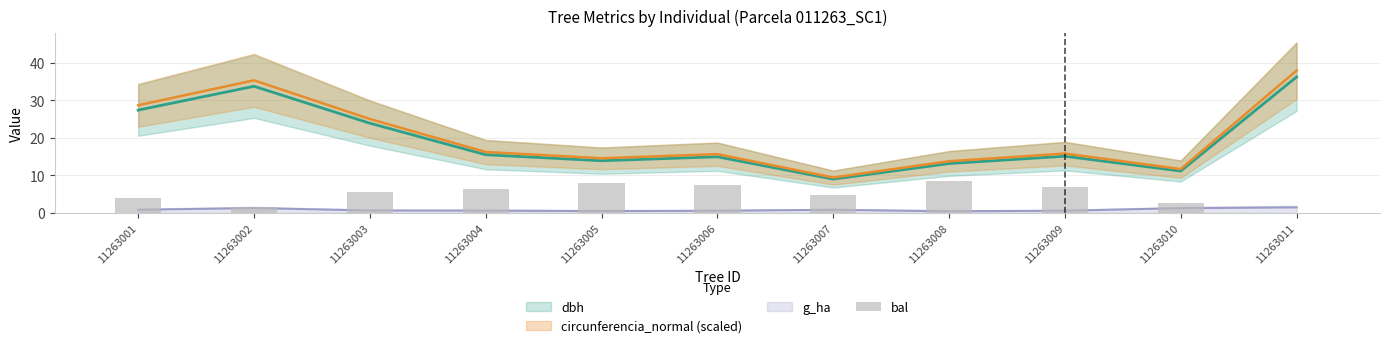

Reading left to right, extract all data points from this chart.

11263001=4.0	11263002=1.5	11263003=5.6	11263004=6.2	11263005=8.0	11263006=7.4	11263007=4.8	11263008=8.5	11263009=6.8	11263010=2.7	11263011=0.0